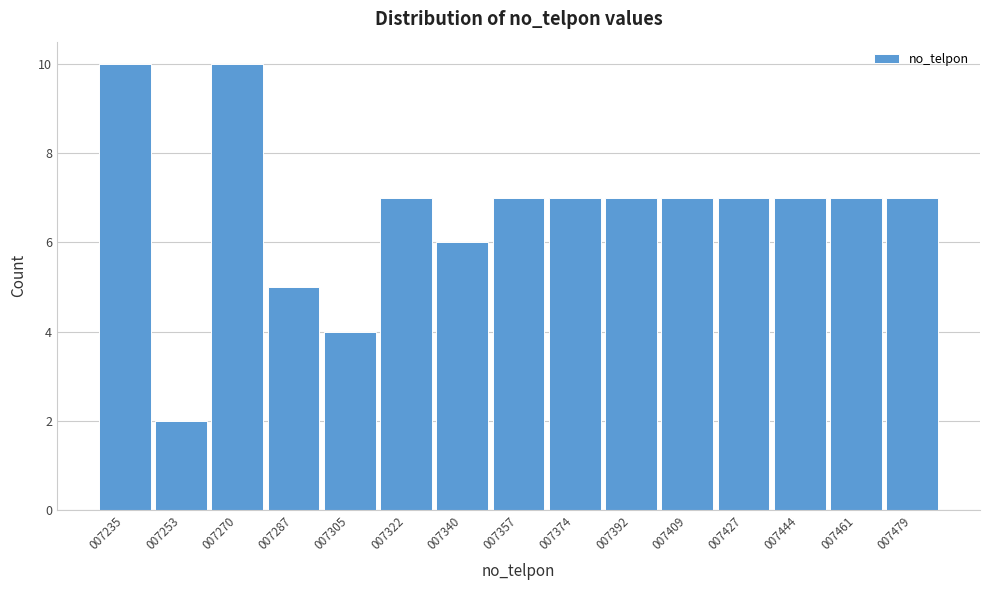

Reading left to right, what are all the values shown in this chart?

007235=10	007253=2	007270=10	007287=5	007305=4	007322=7	007340=6	007357=7	007374=7	007392=7	007409=7	007427=7	007444=7	007461=7	007479=7